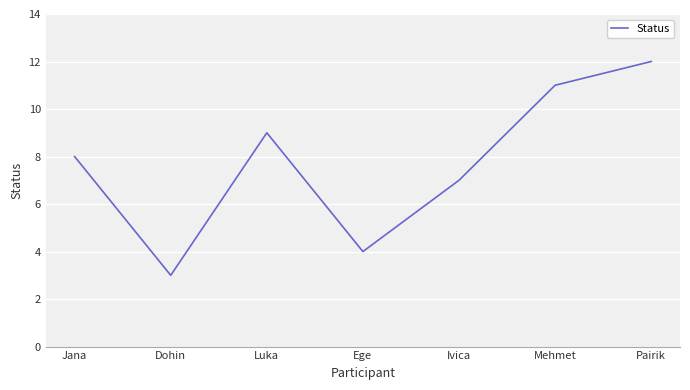

What is the minimum value shown in the chart?

3